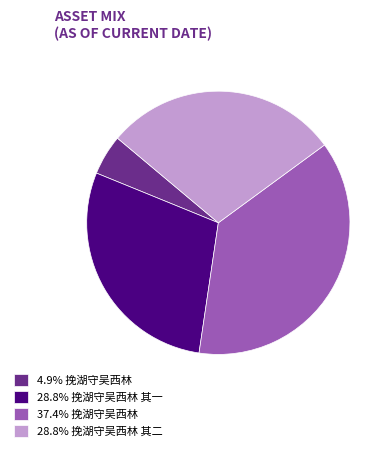

Is there any slice that represents more than half of the pie?

No